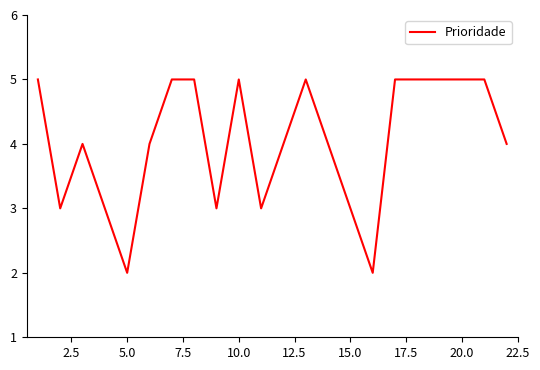

What is the difference between the maximum and minimum values?

3